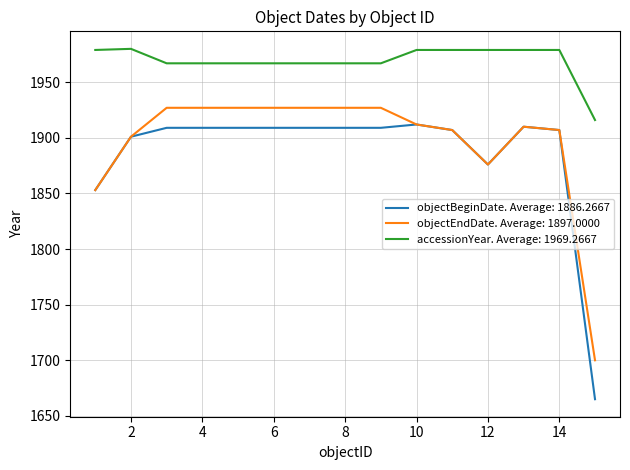

True or false: objectEndDate. Average: 1897.0000 and accessionYear. Average: 1969.2667 intersect in this chart.

False